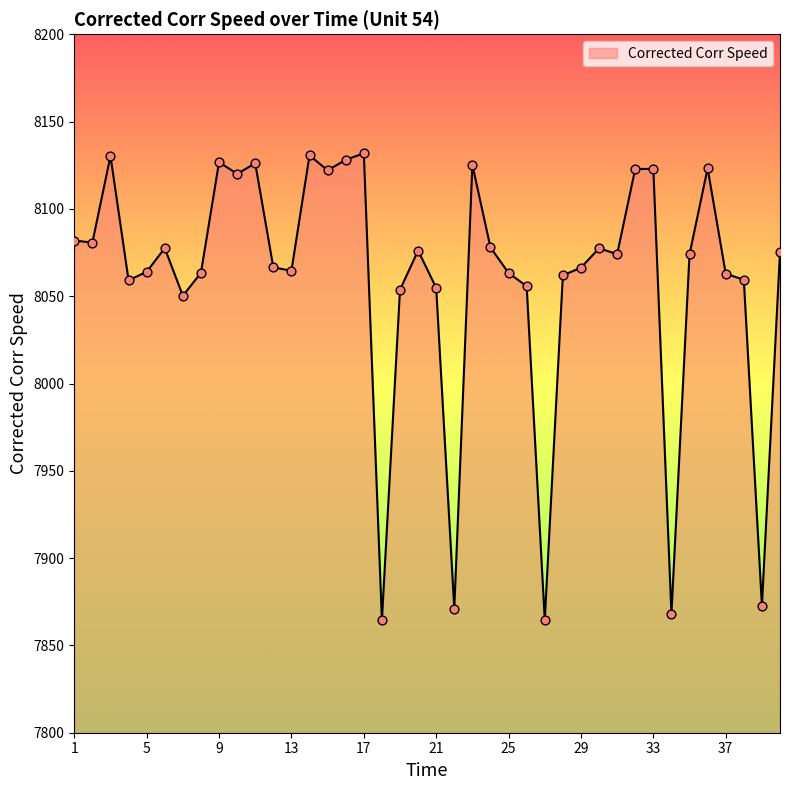

What is the smallest value displayed?

7864.5